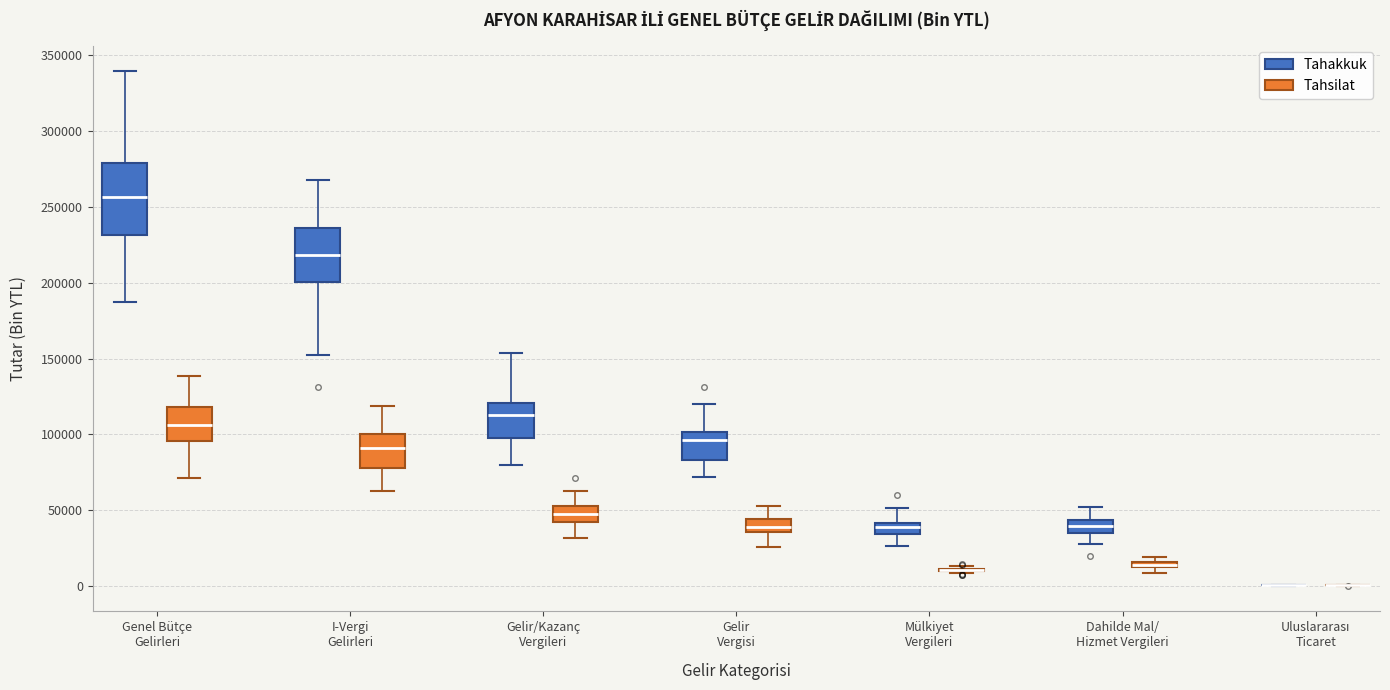

Comparing the boxes themselves (not the whiskers), which one is the tallest?

Genel Bütçe Gelirleri (Tahakkuk)